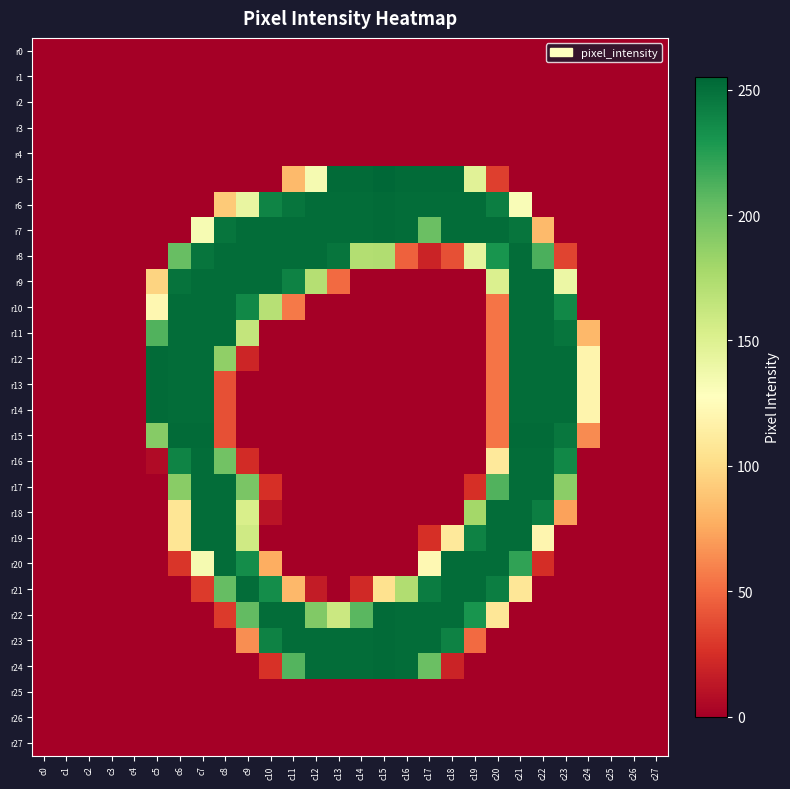

Which series changed the most between c17 and c26?

r5